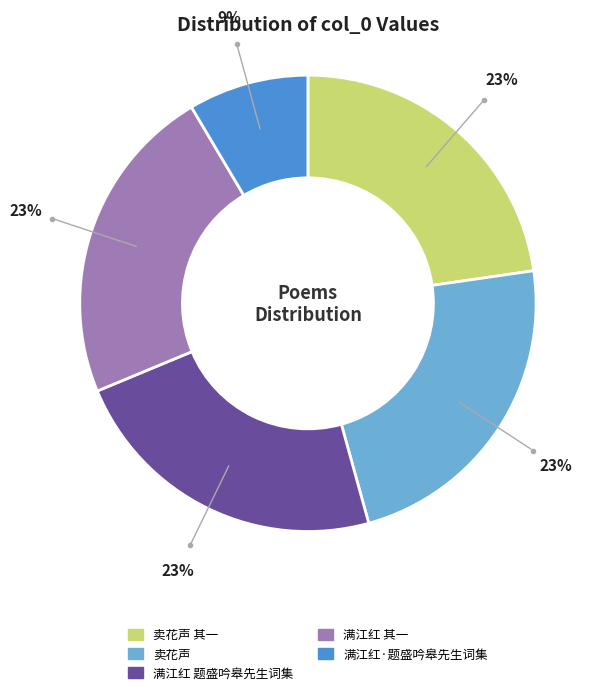

To the nearest percent, what is the difference between the largest and smallest slice percentages?

14%